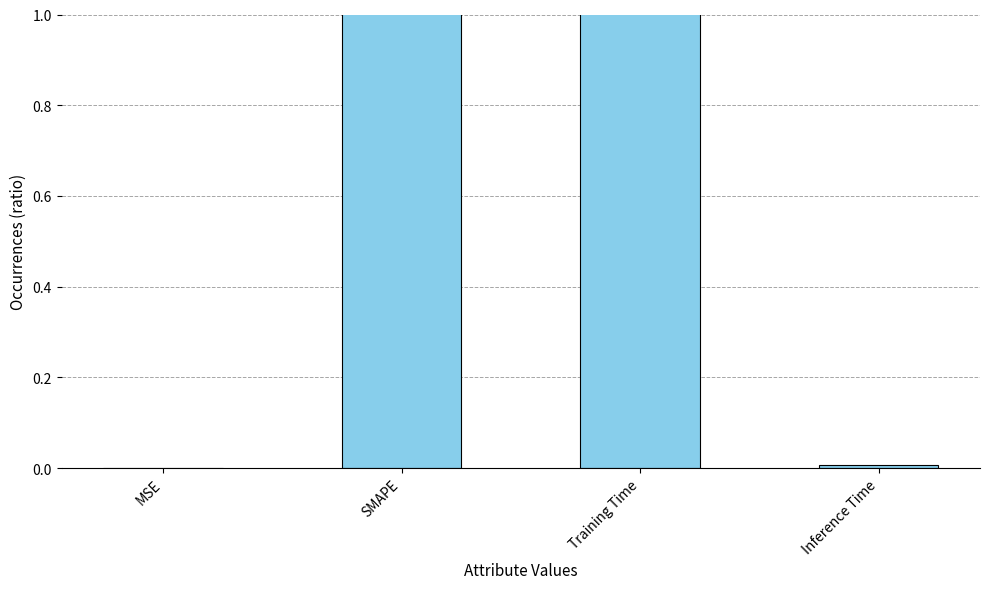

Reading left to right, extract all data points from this chart.

MSE=0.0	SMAPE=2.0	Training Time=1.8	Inference Time=0.0